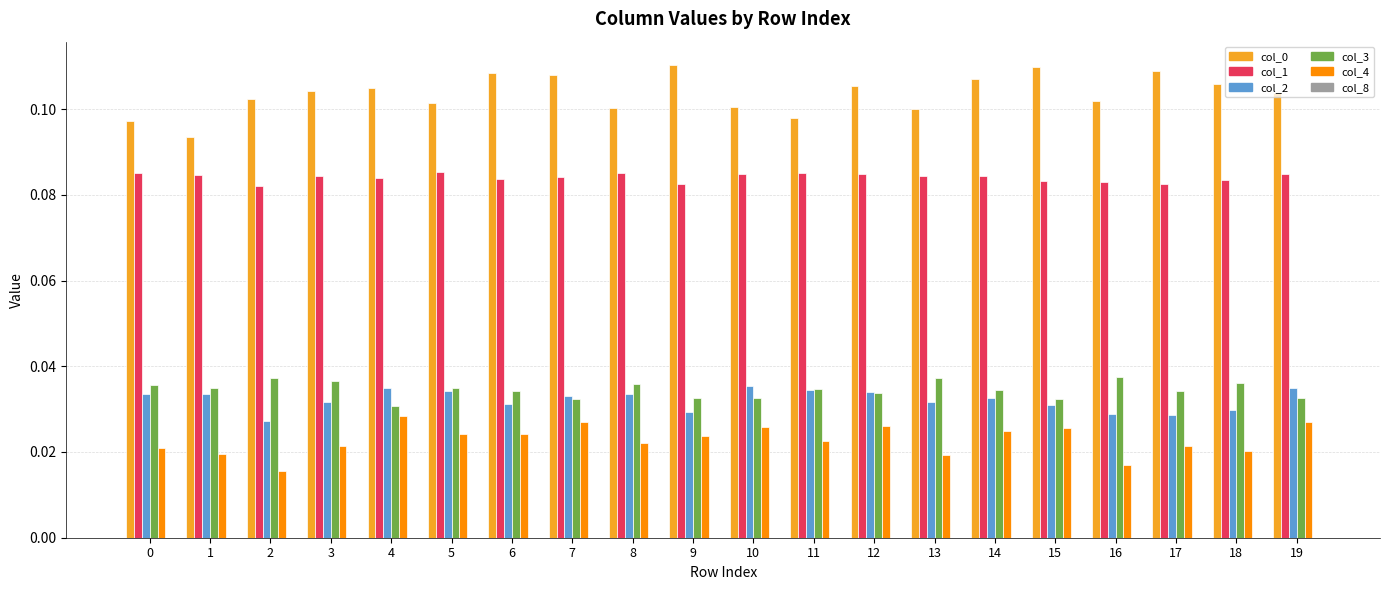

How many bars are there in total?

100